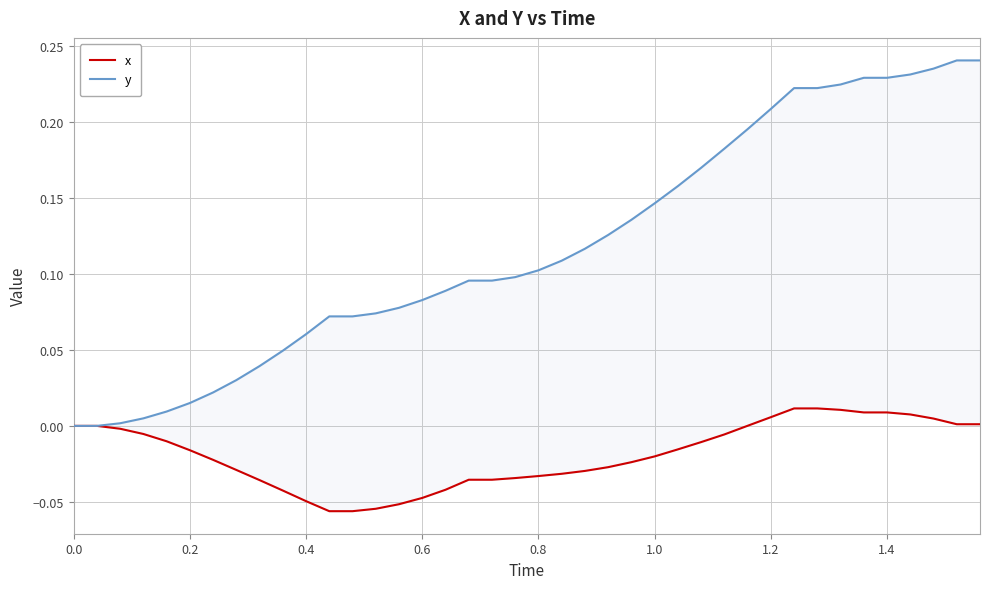

How many lines are shown in the chart?

2